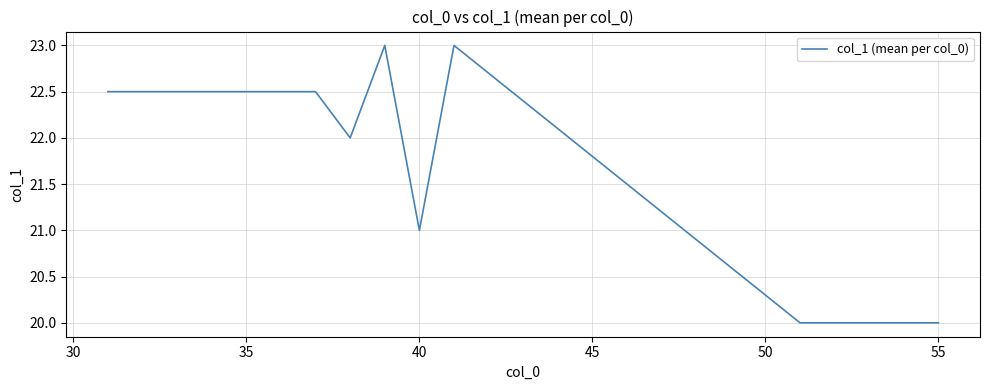

What is the difference between the maximum and minimum values?

3.0